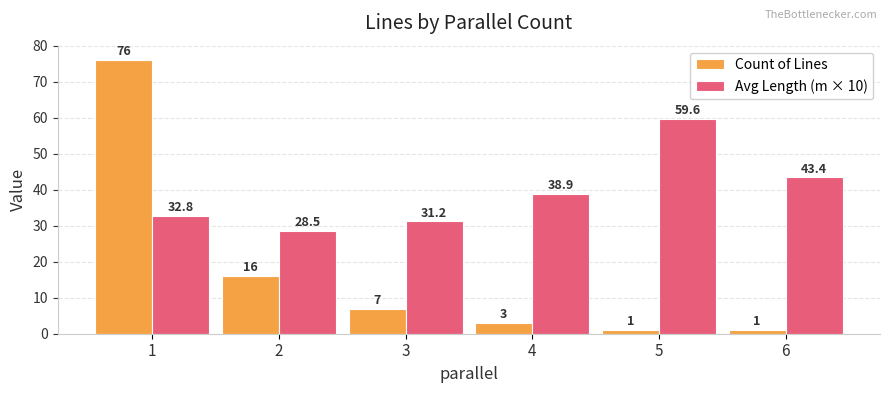

How many groups of bars are there?

6